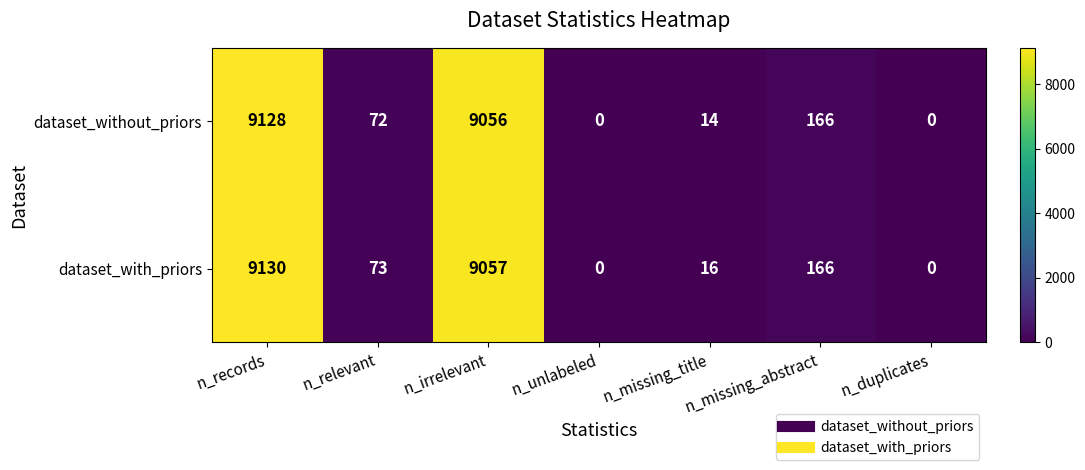

At n_irrelevant, list the series in order from smallest to largest.

dataset_without_priors, dataset_with_priors